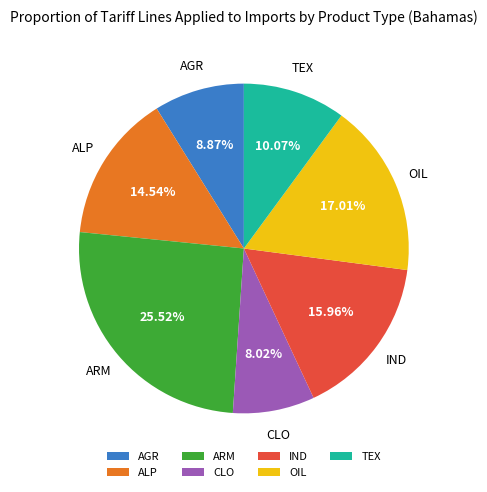

What is the ratio of the value at ARM to the value at ALP?

1.8